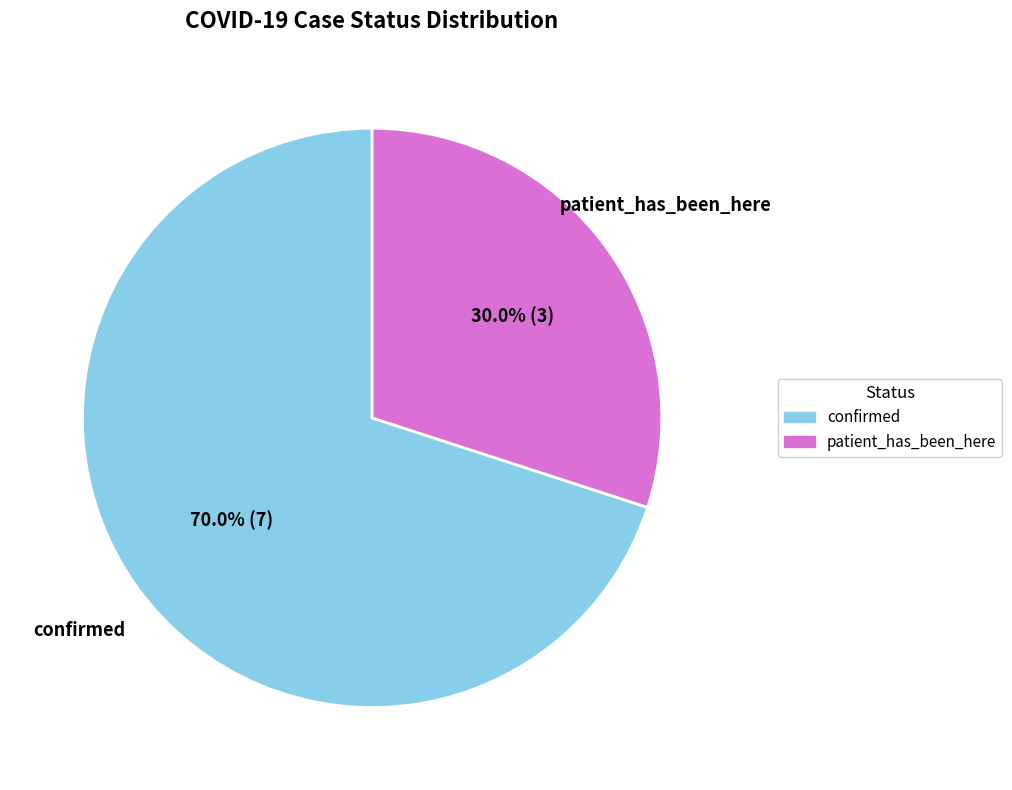

Which category has the smallest portion of the pie?

patient_has_been_here